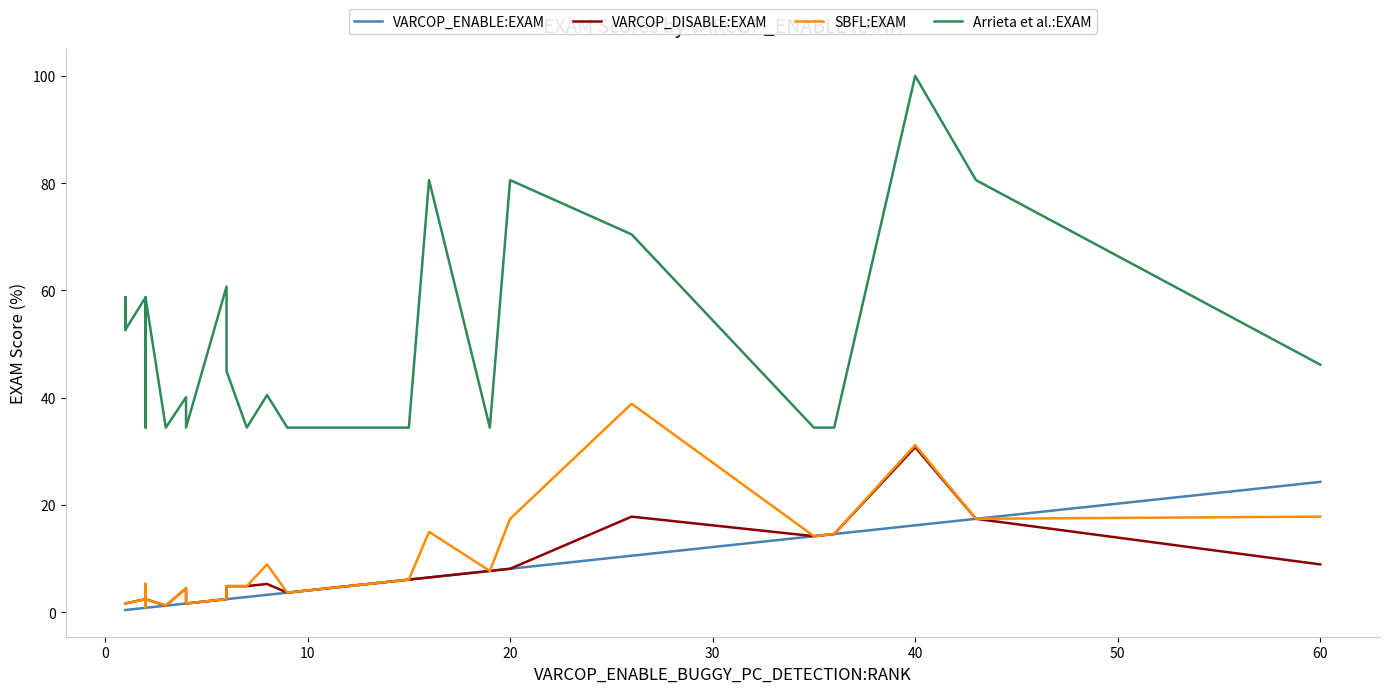

Is this an area chart (filled region under the line)?

No